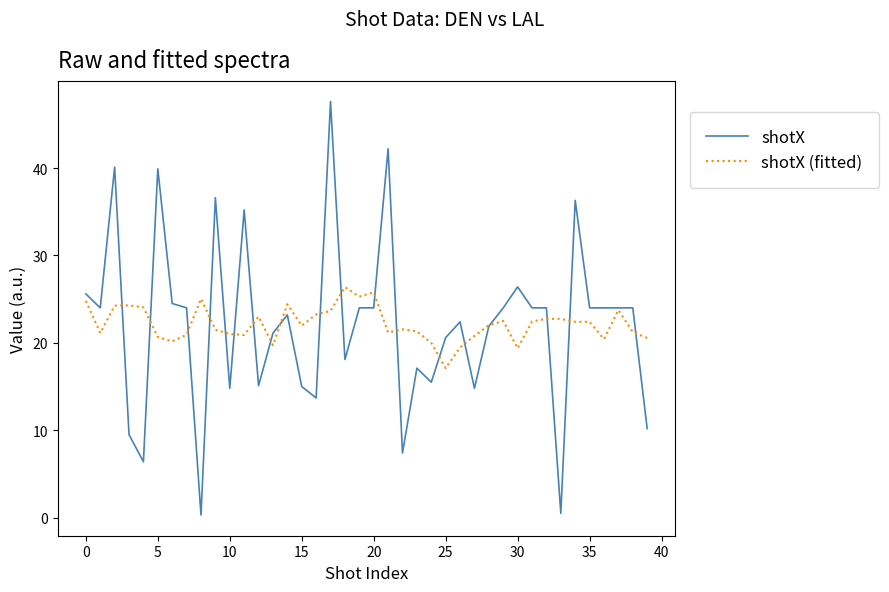

Count the number of data series in this chart.

2